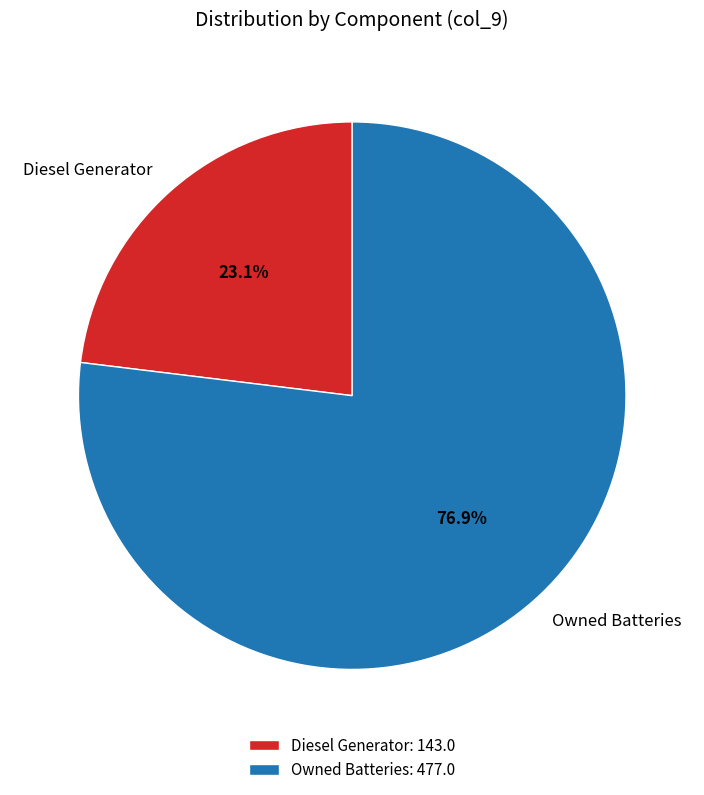

Does Owned Batteries account for over 50% of the chart?

Yes